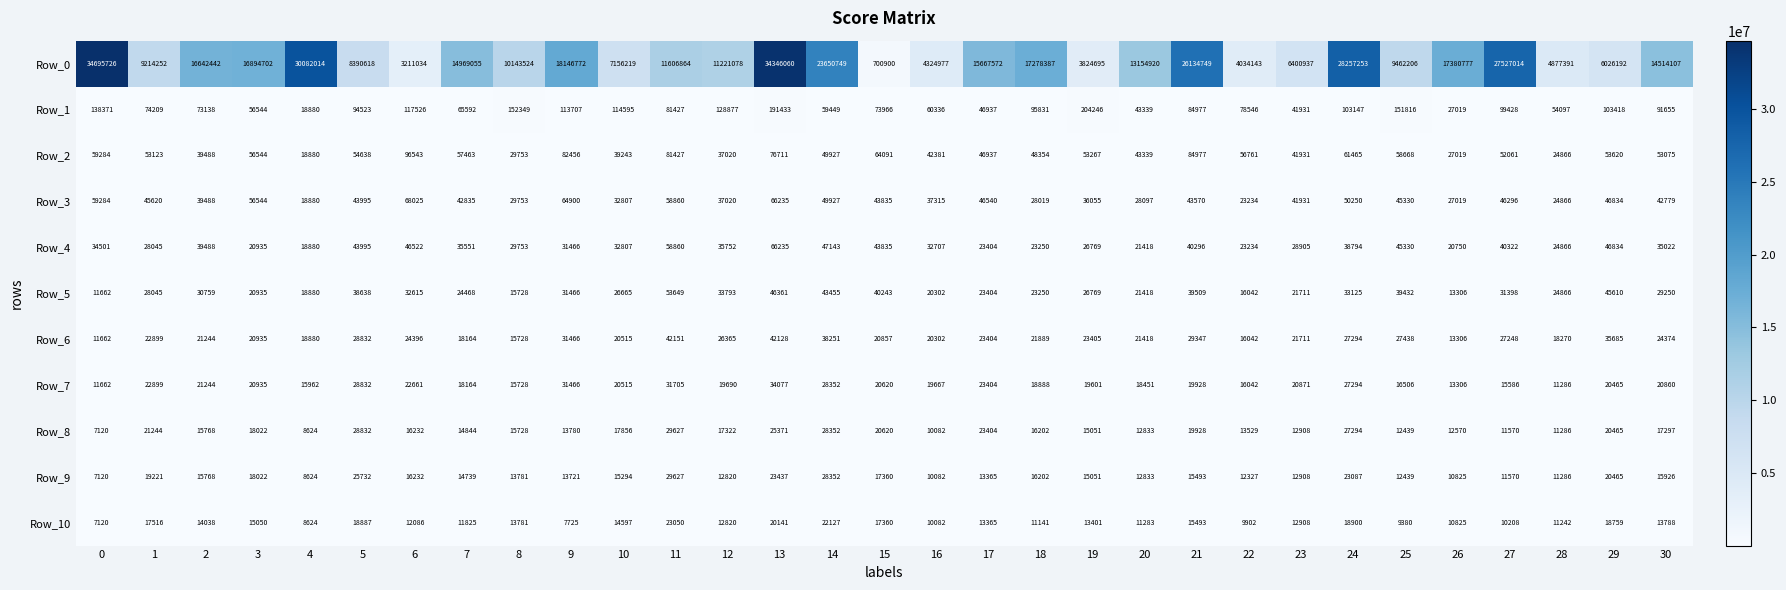

What is the total value across all series at 26?

17556723.1